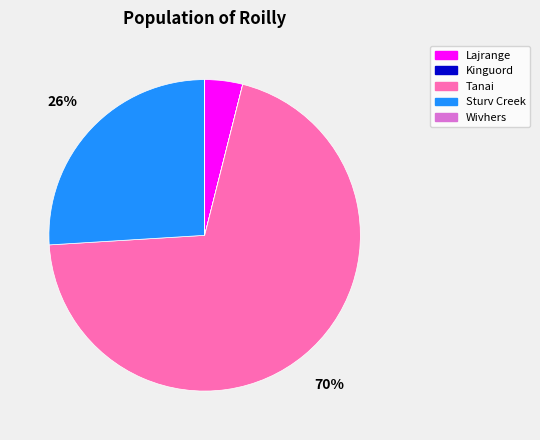

Which has a higher value, Sturv Creek or Tanai?

Tanai